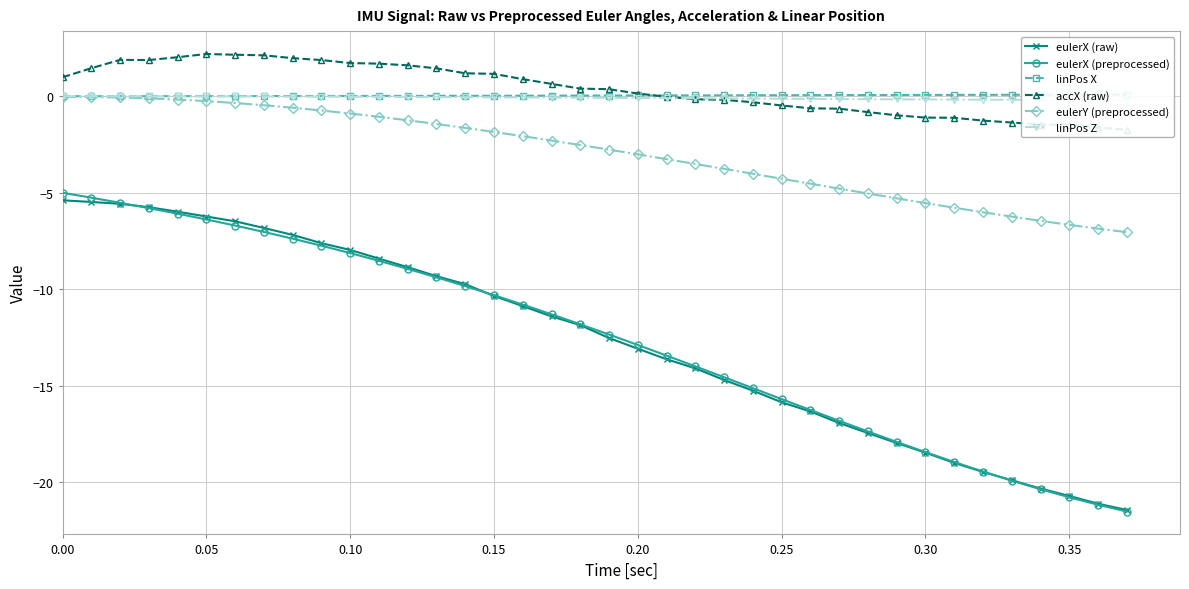

How many lines are shown in the chart?

6